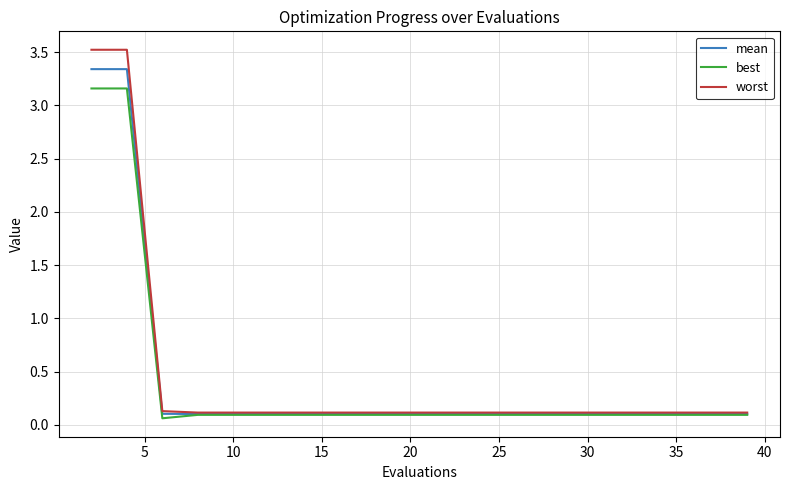

Rank the series by their maximum value, from lowest to highest.

best, mean, worst